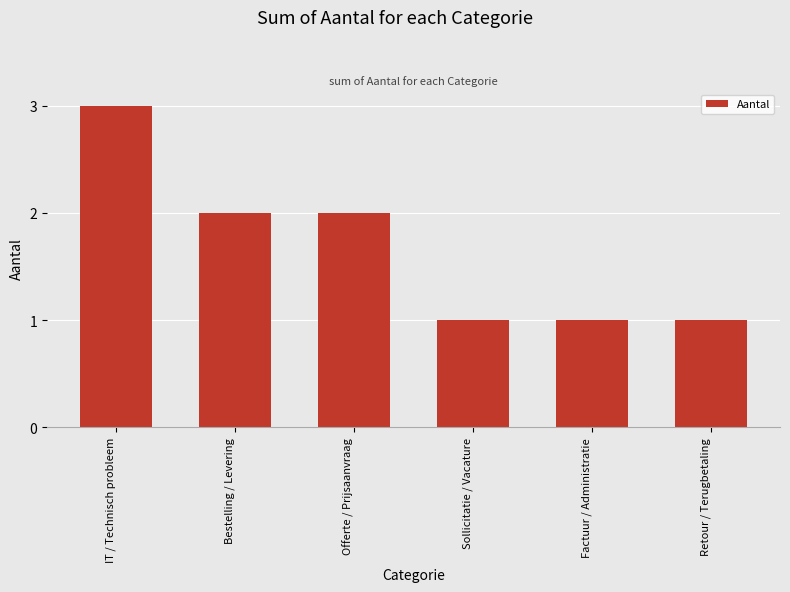

True or false: the data shows 0 at Retour / Terugbetaling.

False